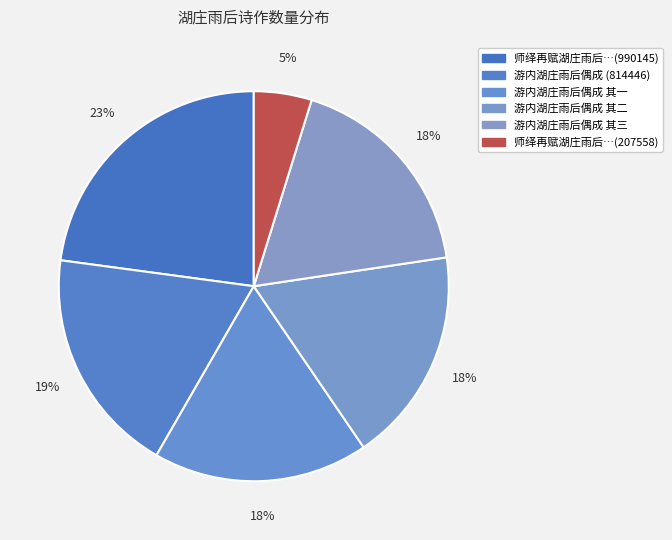

How many slices are in this pie chart?

6